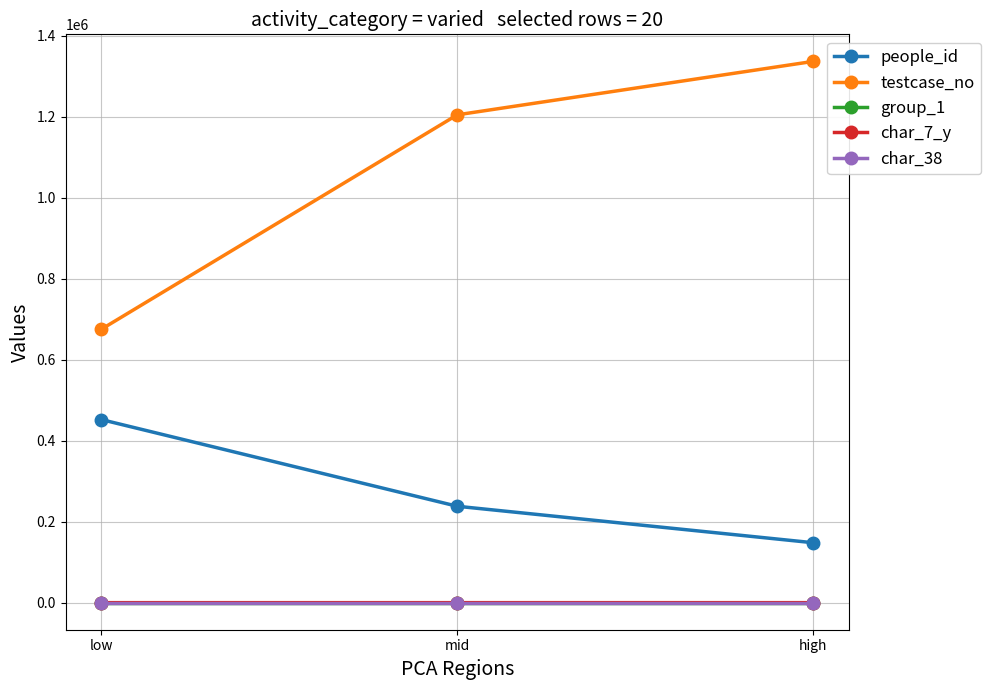

Which series changed the most between mid and high?

testcase_no